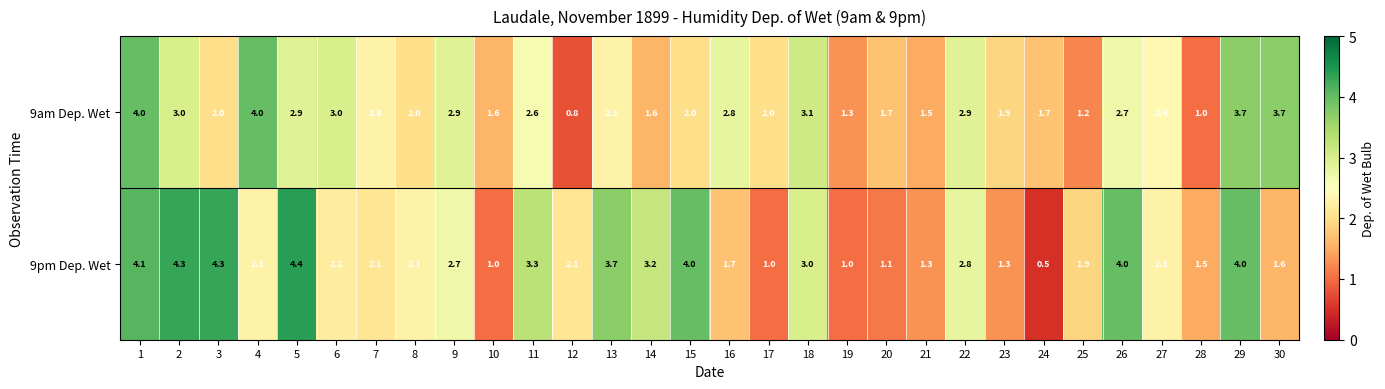

What is the sum of the 9pm Dep. Wet values at 11 and 17?

4.3